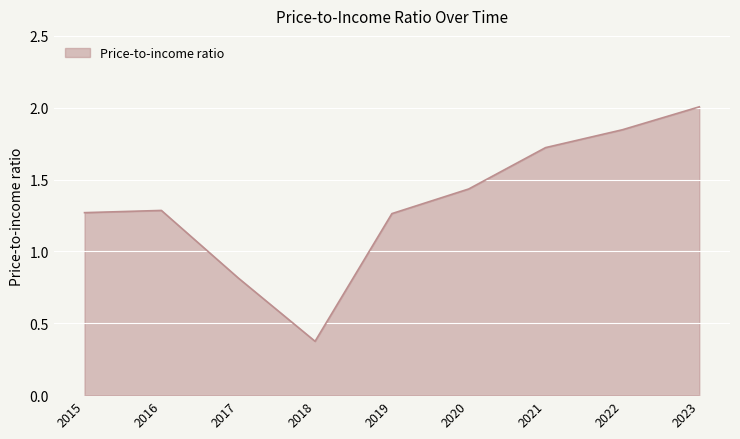

Where does the data first go above 1?

2015